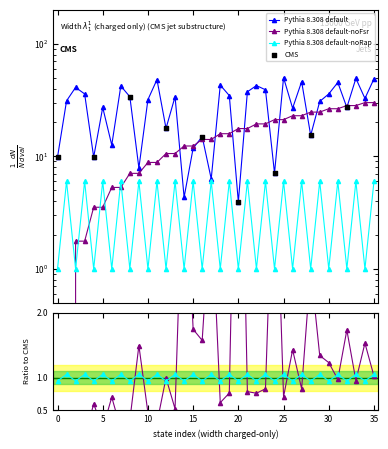

Is the value of destination_state at 27 greater than the value of source_state at 20?

Yes